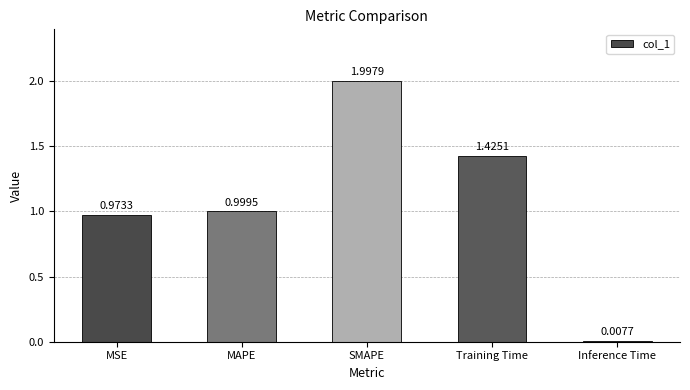

List the labels in order of value, largest first.

SMAPE, Training Time, MAPE, MSE, Inference Time